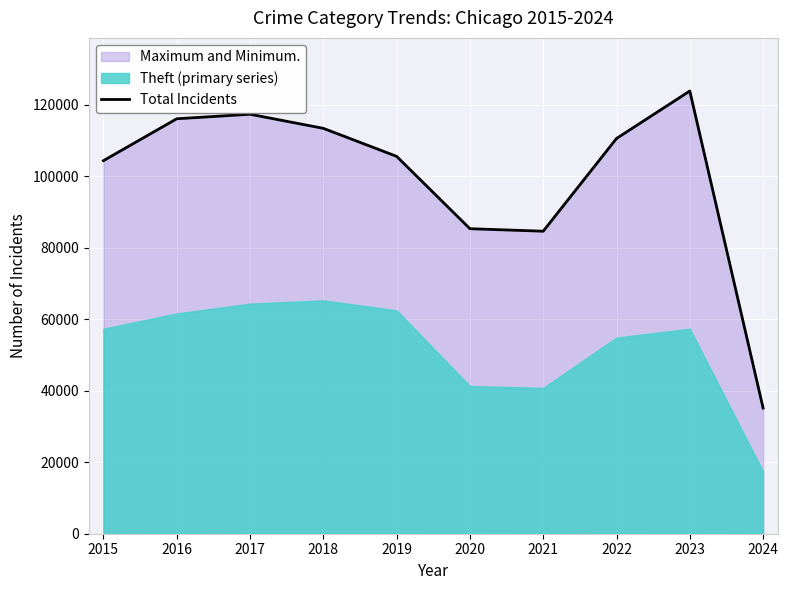

True or false: the data shows 44369 at 2019.

False